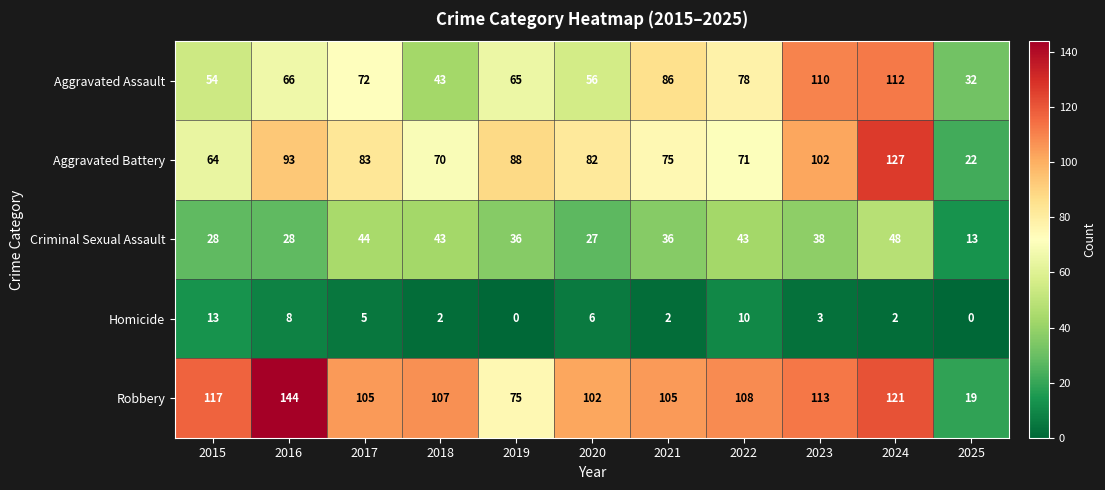

List the labels in order of Aggravated Assault value, smallest first.

2025, 2018, 2015, 2020, 2019, 2016, 2017, 2022, 2021, 2023, 2024